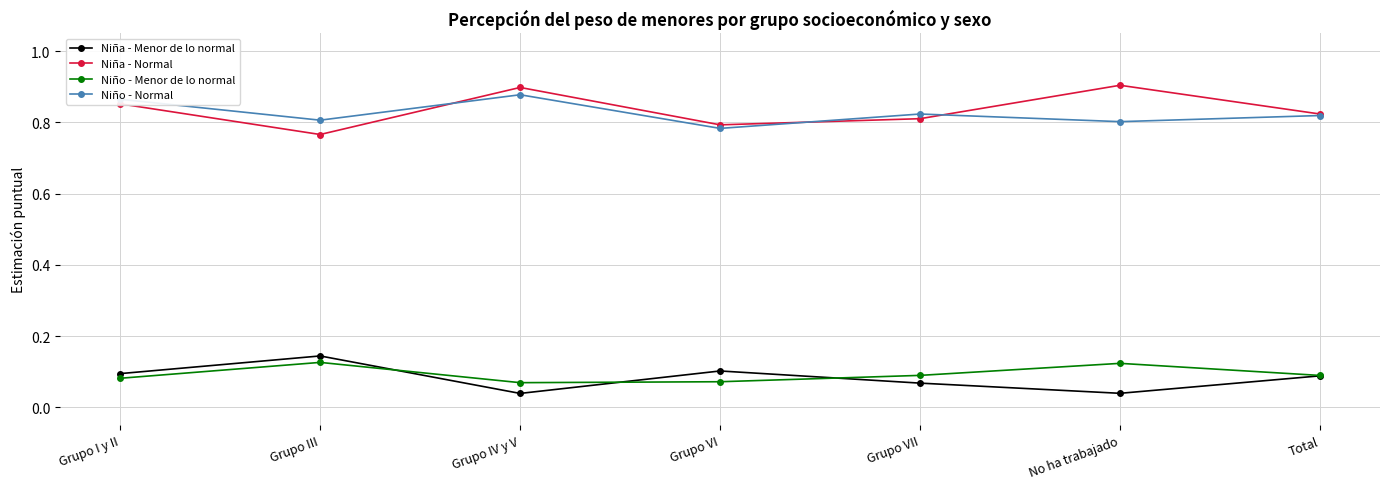

Count the Niña - Menor de lo normal values in the range 0 to 1.

7